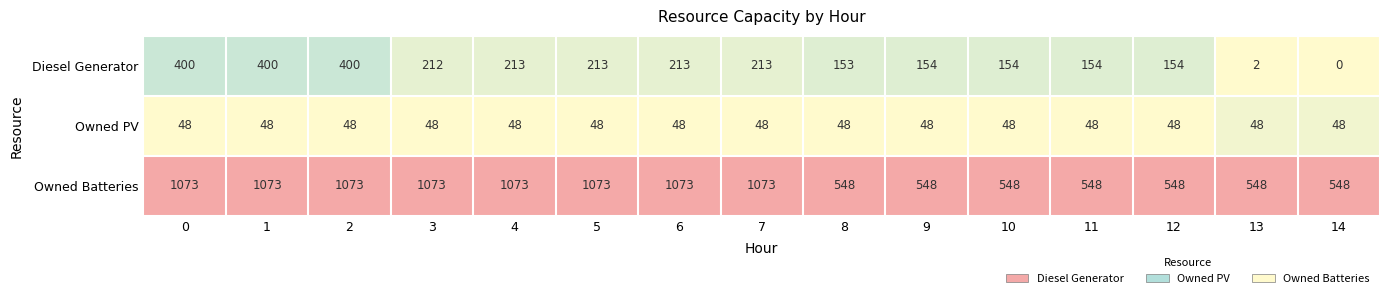

The Owned PV series shows 48 at 14. True or false?

True